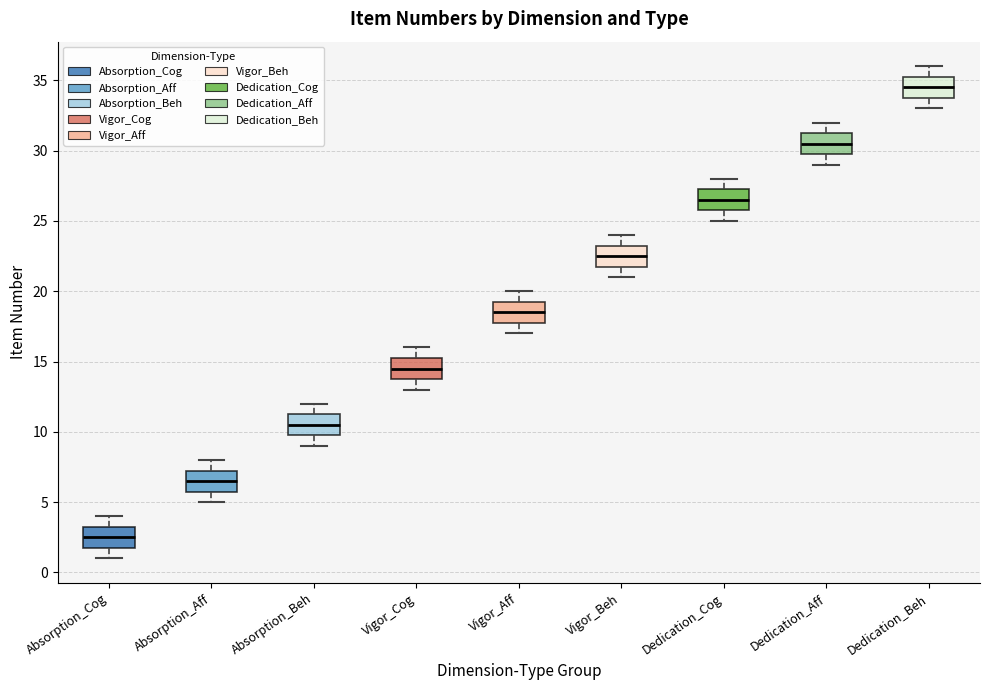

Reading left to right, read every box against the y-axis: the position of its median line, the range the box covers, and the ends of its whiskers. The values are not printed on the chart, so give them approximately, as read against the axis.

Absorption_Cog: median 2.5, box 2.0 to 3.5, whiskers 1.0 to 4.0
Absorption_Aff: median 6.5, box 6.0 to 7.5, whiskers 5.0 to 8.0
Absorption_Beh: median 10.5, box 10.0 to 11.5, whiskers 9.0 to 12.0
Vigor_Cog: median 14.5, box 14.0 to 15.5, whiskers 13.0 to 16.0
Vigor_Aff: median 18.5, box 18.0 to 19.5, whiskers 17.0 to 20.0
Vigor_Beh: median 22.5, box 22.0 to 23.5, whiskers 21.0 to 24.0
Dedication_Cog: median 26.5, box 26.0 to 27.5, whiskers 25.0 to 28.0
Dedication_Aff: median 30.5, box 30.0 to 31.5, whiskers 29.0 to 32.0
Dedication_Beh: median 34.5, box 34.0 to 35.5, whiskers 33.0 to 36.0